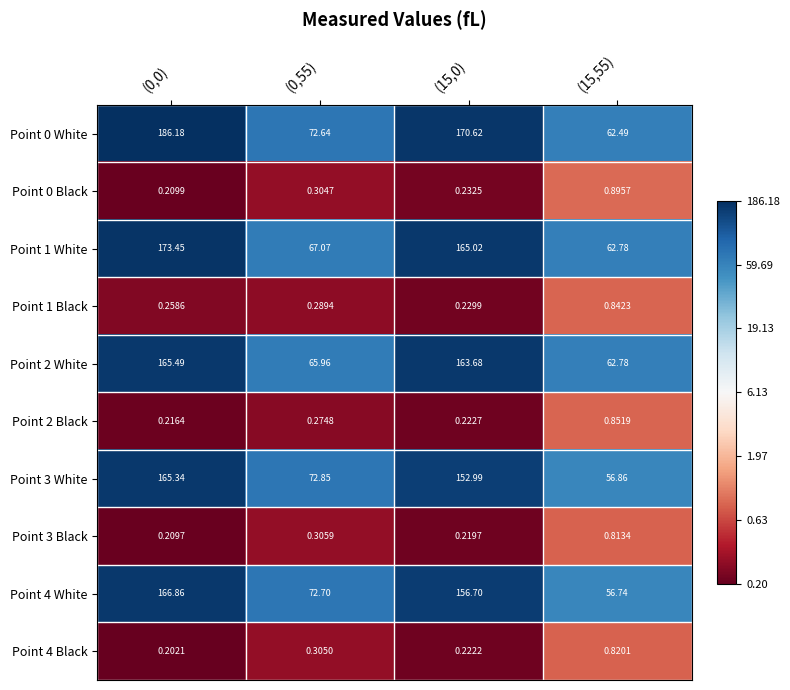

Is the value of Point 3 Black at (15,55) greater than the value of Point 4 Black at (0,0)?

Yes